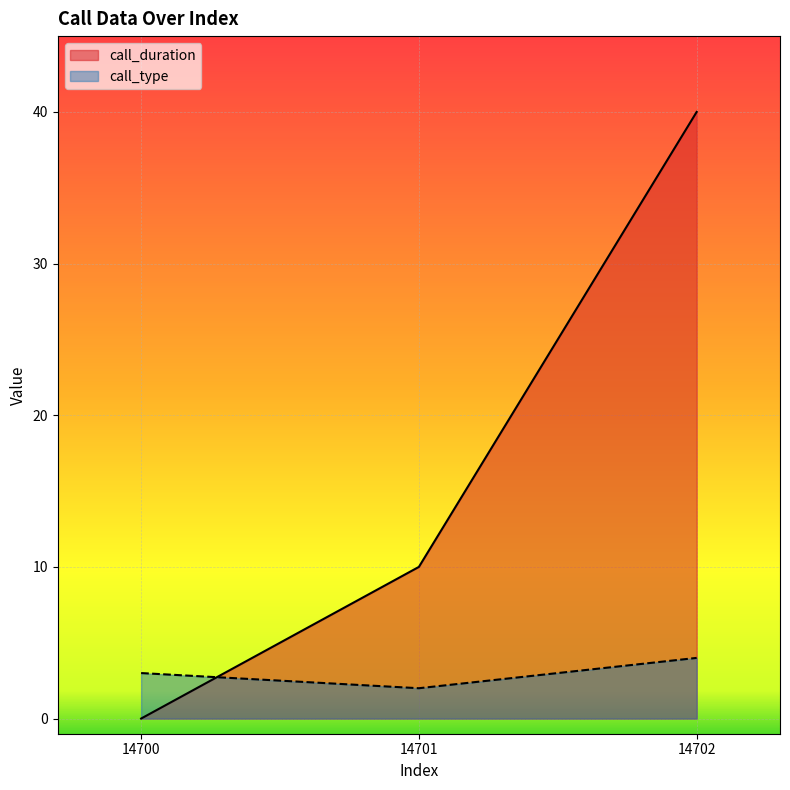

Reading right to left, what are all the values shown in this chart?

call_duration: 40	10	0
call_type: 4	2	3